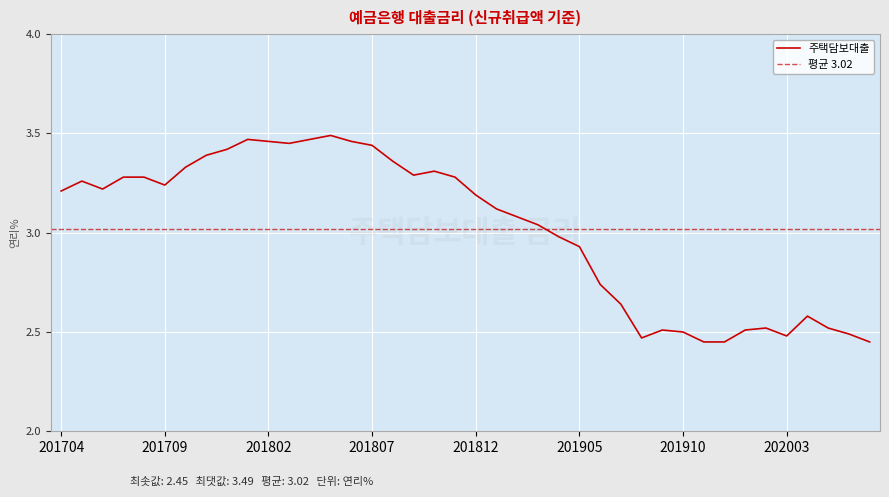

What is the smallest value displayed?

2.5